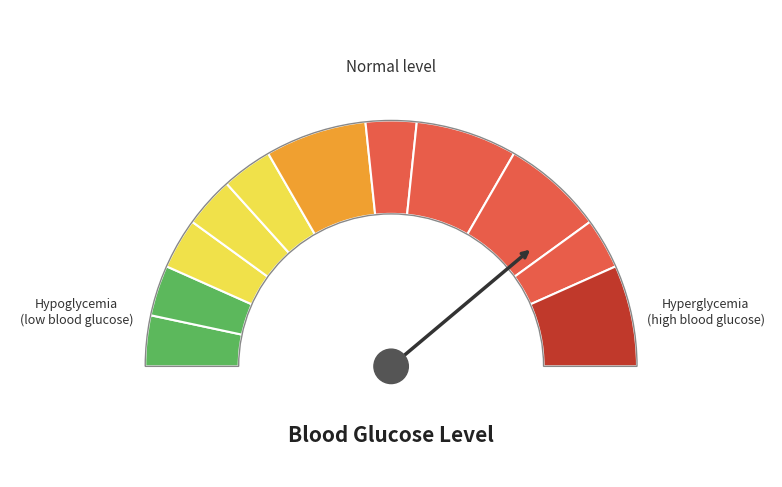

Count the number of slices in the pie.

12